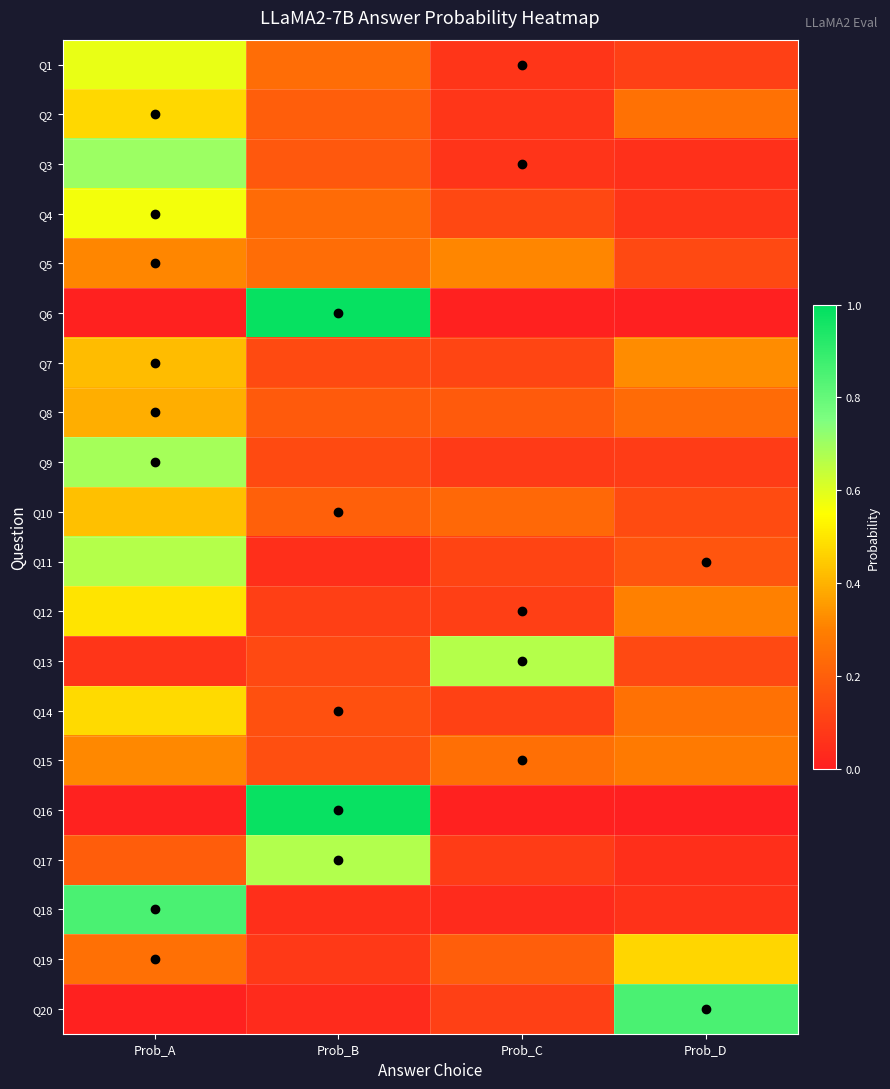

Reading left to right, transcribe all the data shown in this chart.

Q1: Prob_A=0.6	Prob_B=0.2	Prob_C=0.1	Prob_D=0.1
Q2: Prob_A=0.5	Prob_B=0.2	Prob_C=0.1	Prob_D=0.3
Q3: Prob_A=0.7	Prob_B=0.2	Prob_C=0.1	Prob_D=0.1
Q4: Prob_A=0.6	Prob_B=0.2	Prob_C=0.1	Prob_D=0.1
Q5: Prob_A=0.3	Prob_B=0.2	Prob_C=0.3	Prob_D=0.1
Q6: Prob_A=0.0	Prob_B=1.0	Prob_C=0.0	Prob_D=0.0
Q7: Prob_A=0.4	Prob_B=0.1	Prob_C=0.1	Prob_D=0.3
Q8: Prob_A=0.4	Prob_B=0.2	Prob_C=0.2	Prob_D=0.2
Q9: Prob_A=0.7	Prob_B=0.1	Prob_C=0.1	Prob_D=0.1
Q10: Prob_A=0.4	Prob_B=0.2	Prob_C=0.2	Prob_D=0.1
Q11: Prob_A=0.7	Prob_B=0.0	Prob_C=0.1	Prob_D=0.2
Q12: Prob_A=0.5	Prob_B=0.1	Prob_C=0.1	Prob_D=0.3
Q13: Prob_A=0.1	Prob_B=0.1	Prob_C=0.7	Prob_D=0.1
Q14: Prob_A=0.5	Prob_B=0.2	Prob_C=0.1	Prob_D=0.3
Q15: Prob_A=0.3	Prob_B=0.2	Prob_C=0.2	Prob_D=0.3
Q16: Prob_A=0.0	Prob_B=1.0	Prob_C=0.0	Prob_D=0.0
Q17: Prob_A=0.2	Prob_B=0.7	Prob_C=0.1	Prob_D=0.0
Q18: Prob_A=0.9	Prob_B=0.0	Prob_C=0.0	Prob_D=0.1
Q19: Prob_A=0.3	Prob_B=0.1	Prob_C=0.2	Prob_D=0.5
Q20: Prob_A=0.0	Prob_B=0.0	Prob_C=0.1	Prob_D=0.9